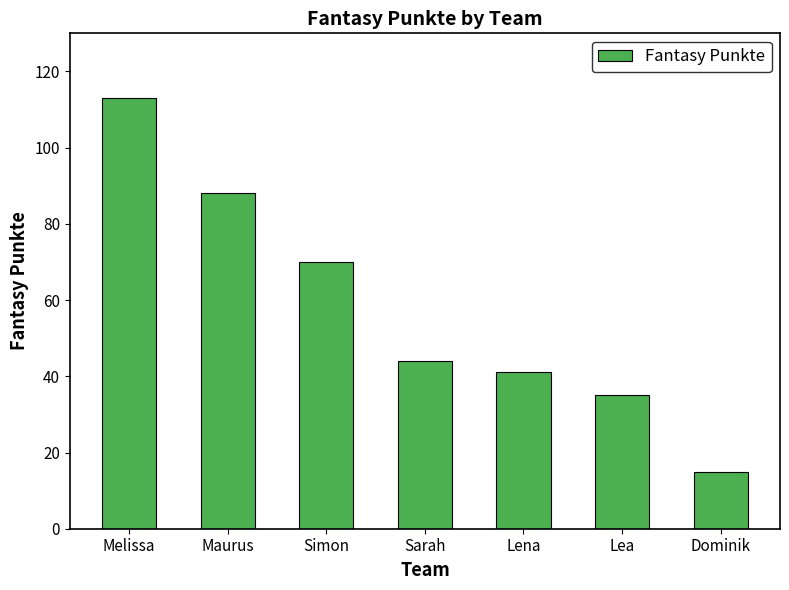

What is the sum of all values?

406